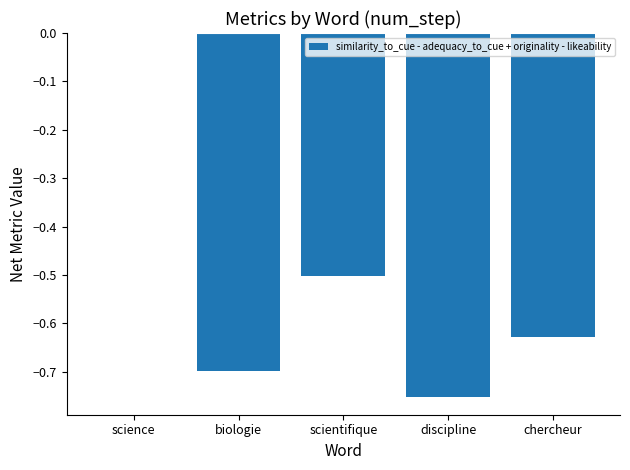

What is the sum of all values?

-2.6